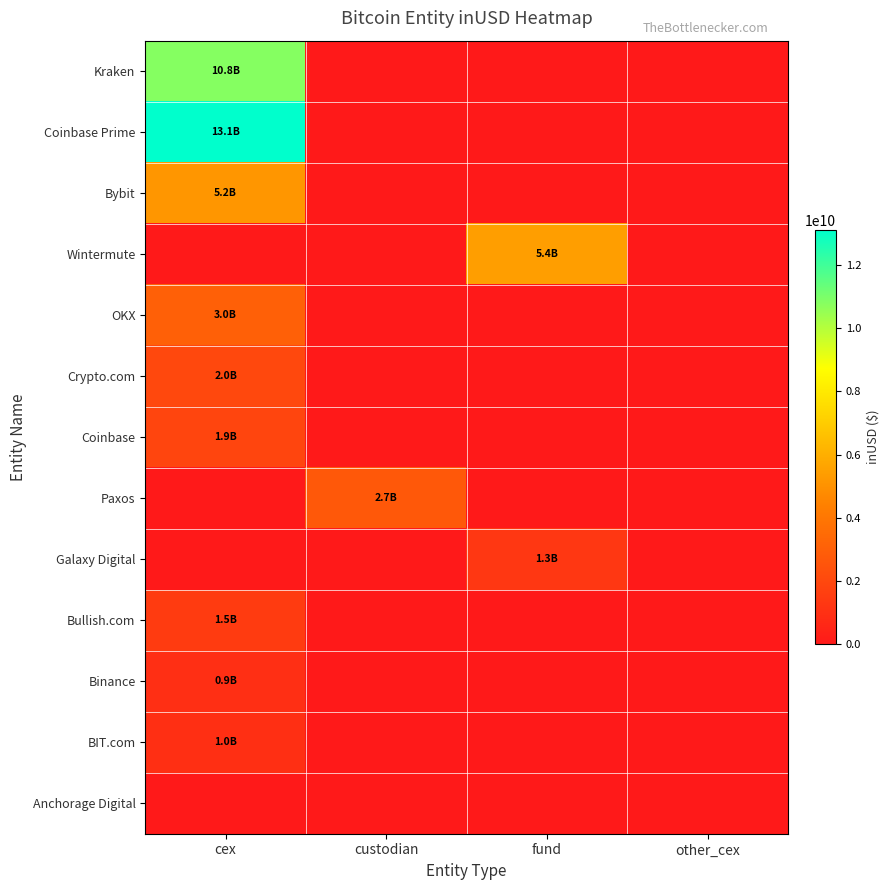

Reading left to right, extract all data points from this chart.

Kraken: cex=10813527426	custodian=0	fund=0	other_cex=0
Coinbase Prime: cex=13095975332	custodian=0	fund=0	other_cex=0
Bybit: cex=5156655367	custodian=0	fund=0	other_cex=0
Wintermute: cex=0	custodian=0	fund=5445641409	other_cex=0
OKX: cex=3034295194	custodian=0	fund=0	other_cex=0
Crypto.com: cex=2027945411	custodian=0	fund=0	other_cex=0
Coinbase: cex=1867524067	custodian=0	fund=0	other_cex=0
Paxos: cex=0	custodian=2710813567	fund=0	other_cex=0
Galaxy Digital: cex=0	custodian=0	fund=1299929584	other_cex=0
Bullish.com: cex=1476066027	custodian=0	fund=0	other_cex=0
Binance: cex=944715584	custodian=0	fund=0	other_cex=0
BIT.com: cex=955965965	custodian=0	fund=0	other_cex=0
Anchorage Digital: cex=0	custodian=0	fund=0	other_cex=0